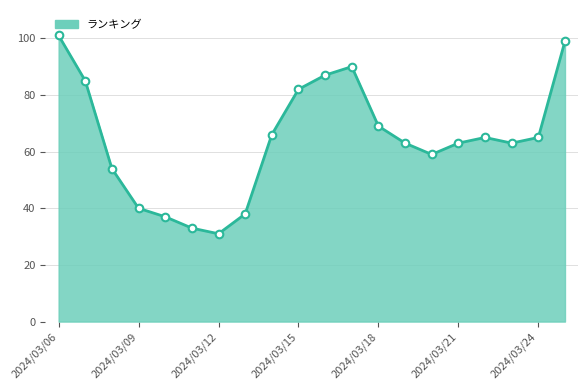

What is the difference between the maximum and minimum values?

70